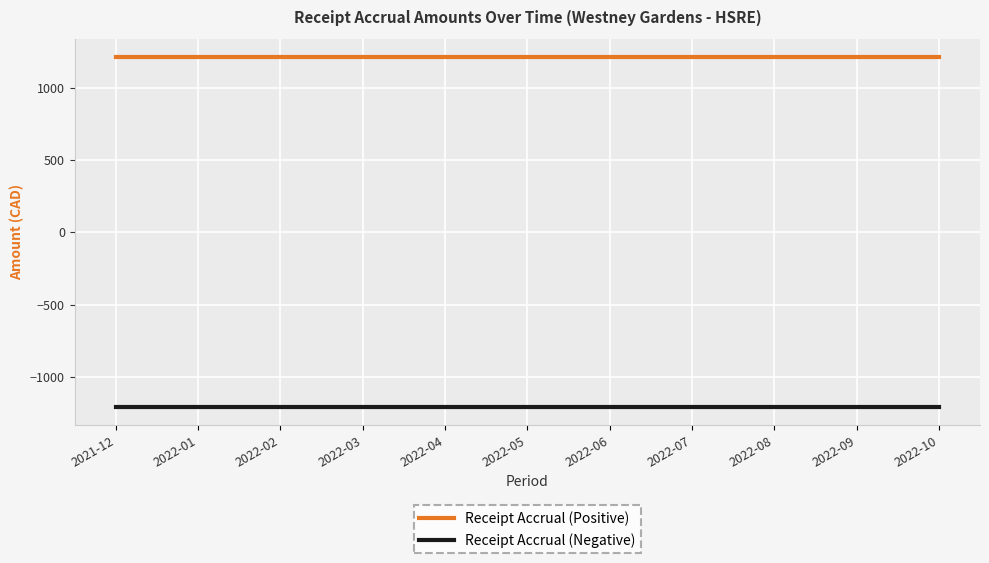

What is the spread (max minus min) of values at 2022-05?

2423.6